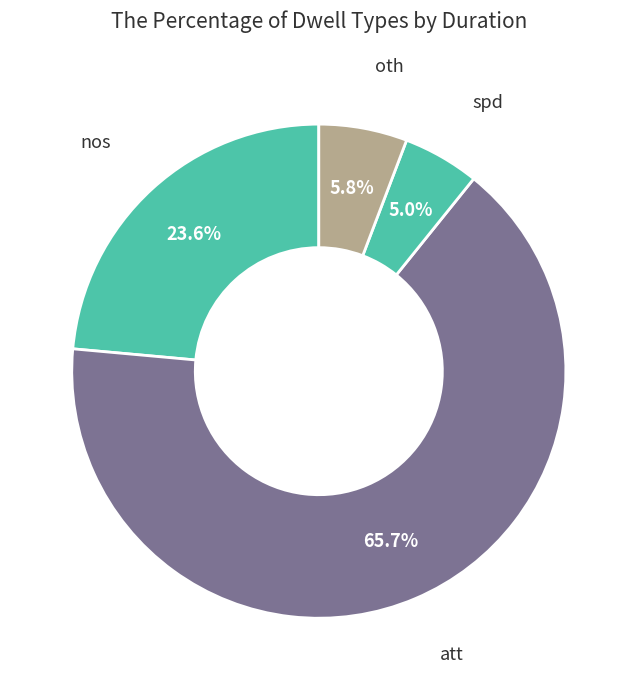

What is the majority slice?

att